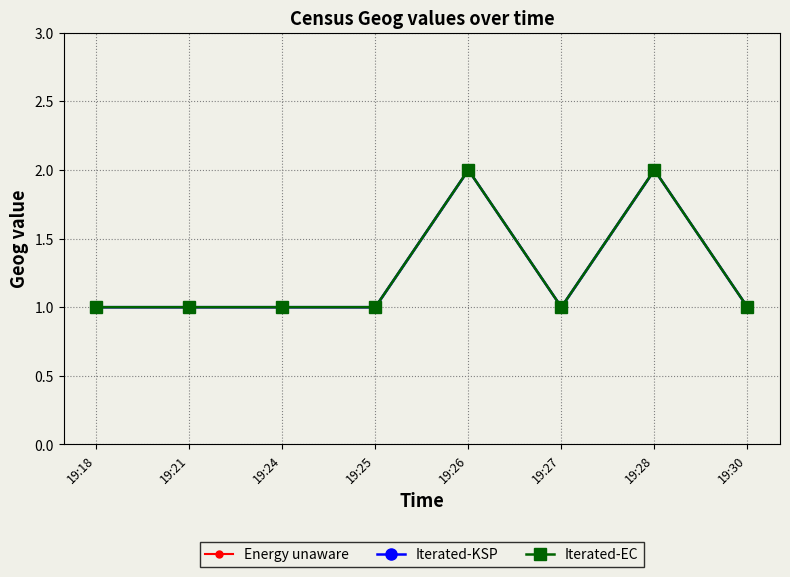

At how many categories does at least one series exceed 1?

2